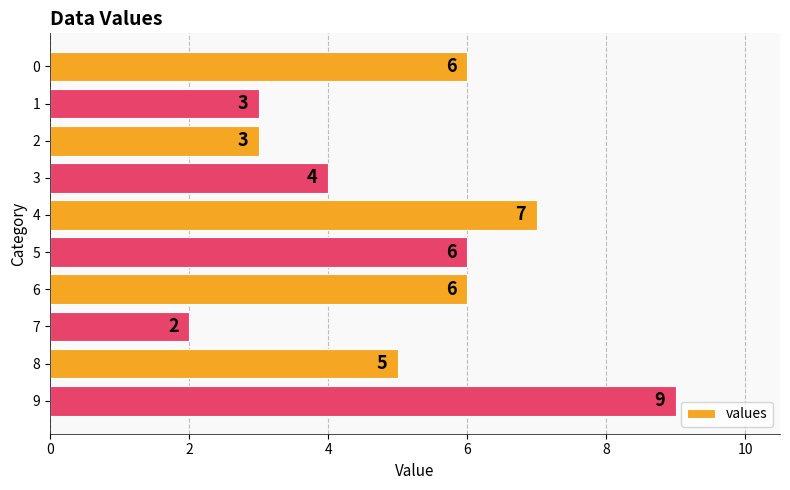

How many bars are there in total?

10